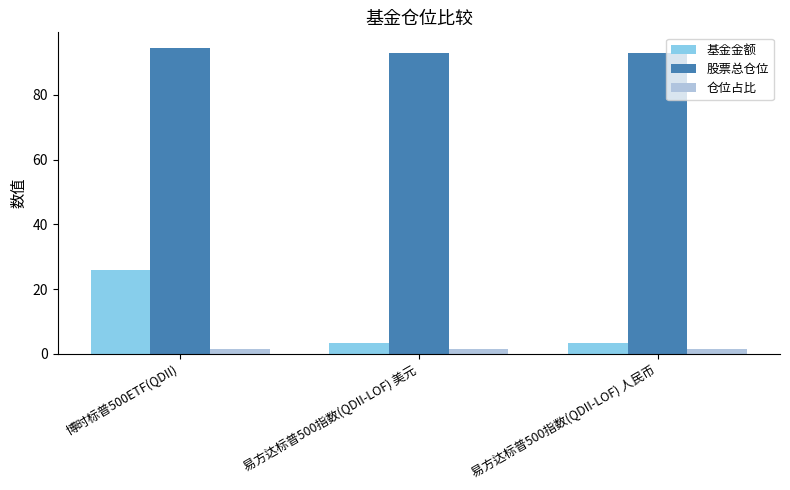

What is the value of the 基金金额 bar at the 1st from the left?

25.8